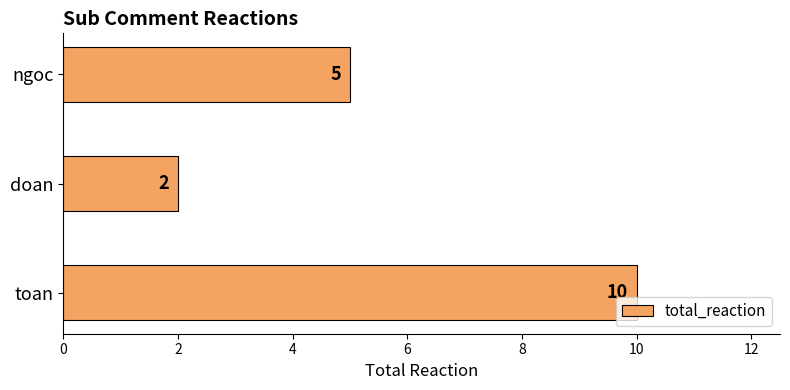

Reading top to bottom, list all the values displayed in this chart.

5	2	10